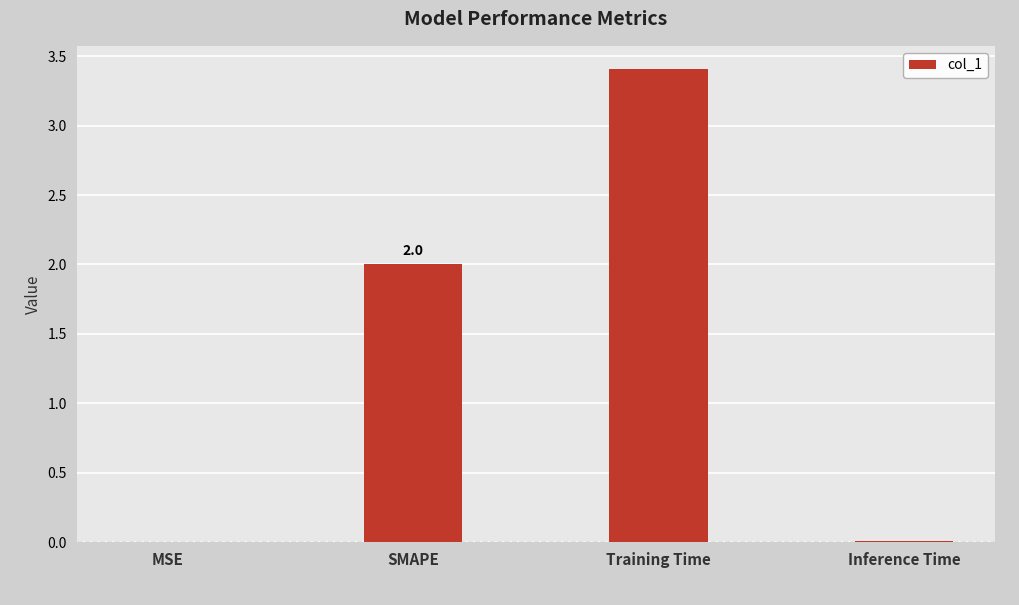

What is the ratio of the value at Training Time to the value at SMAPE?

1.7